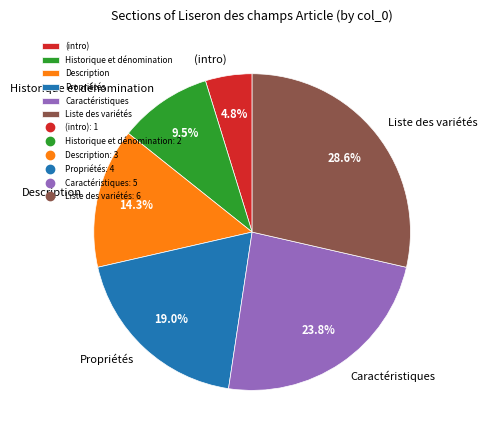

Which category has the smallest portion of the pie?

(intro)